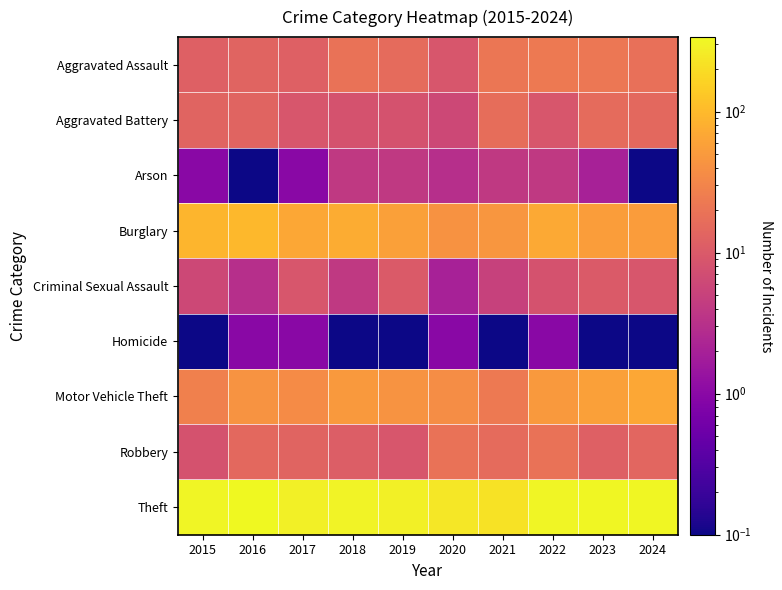

How many data points does each series have?

10